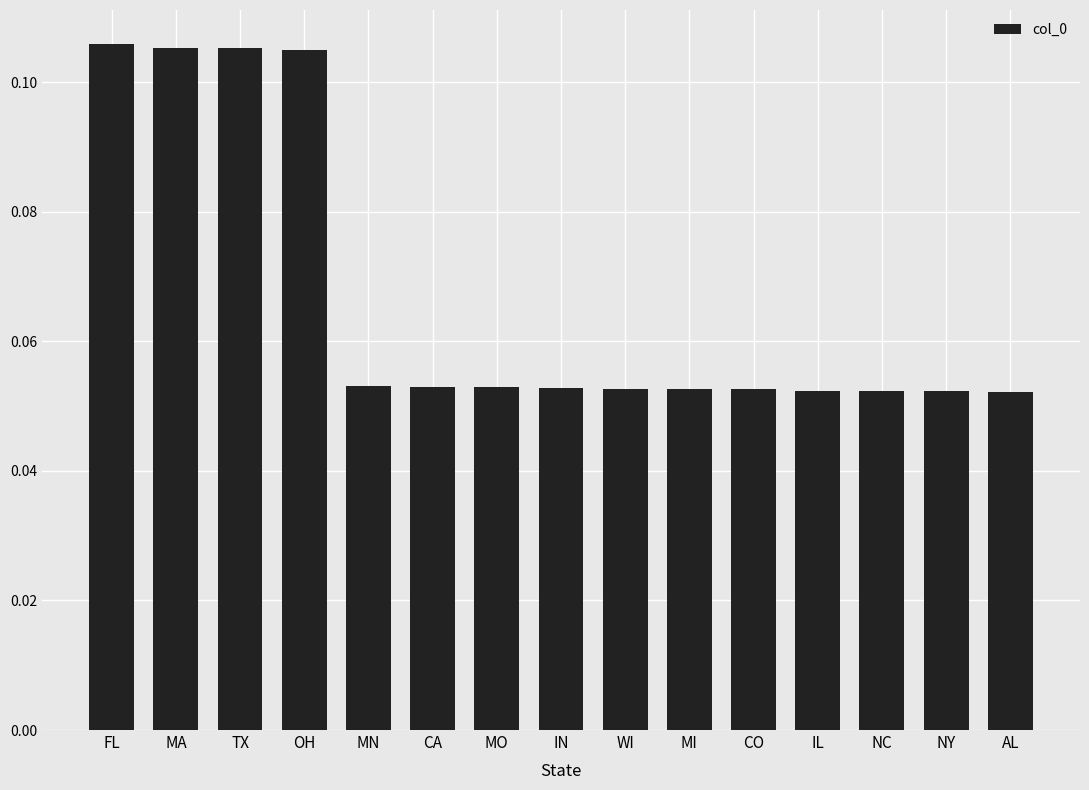

What is the label of the 14th bar from the right?

MA